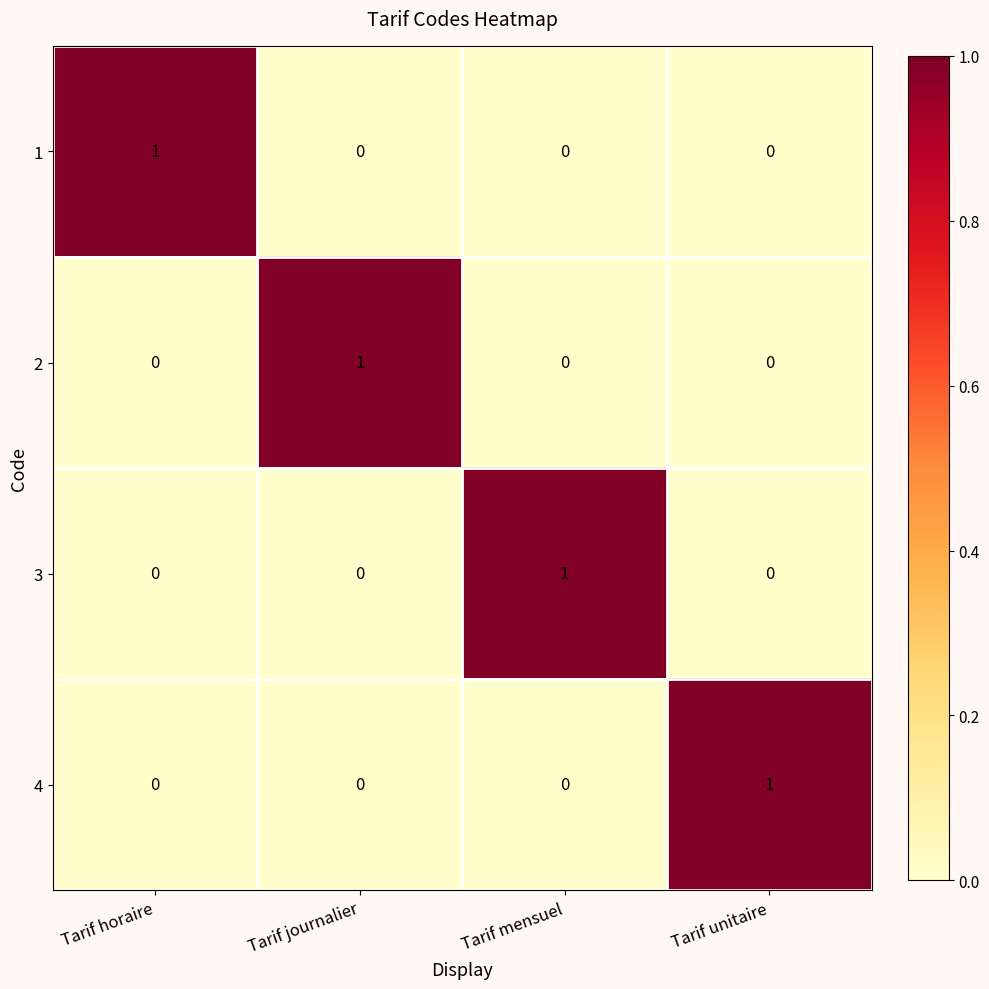

Is it true that 2 equals 0 at Tarif unitaire?

True